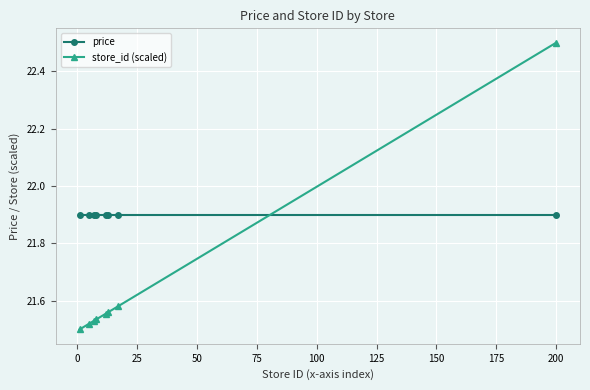

Which series has the largest range (max minus min)?

store_id (scaled)